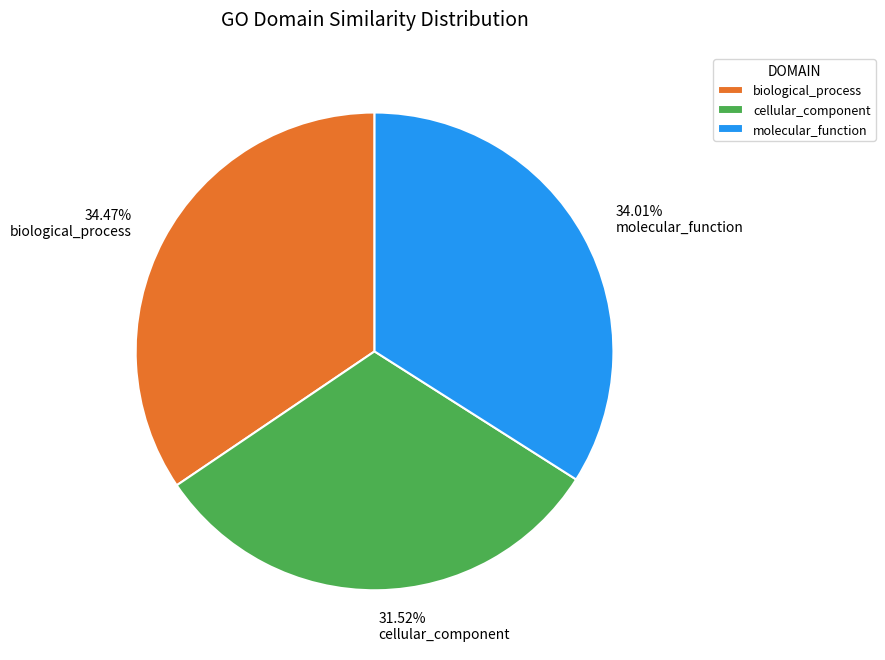

Which category has the smallest portion of the pie?

cellular_component